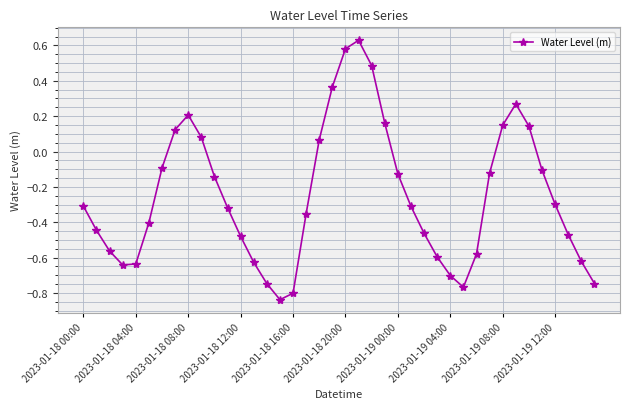

True or false: there are more than 0 points higher than both neighbors.

True